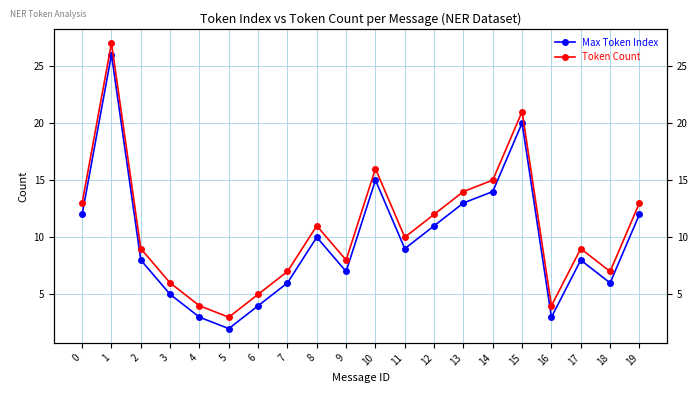

What is the difference between the Max Token Index values at 16 and 3?

2